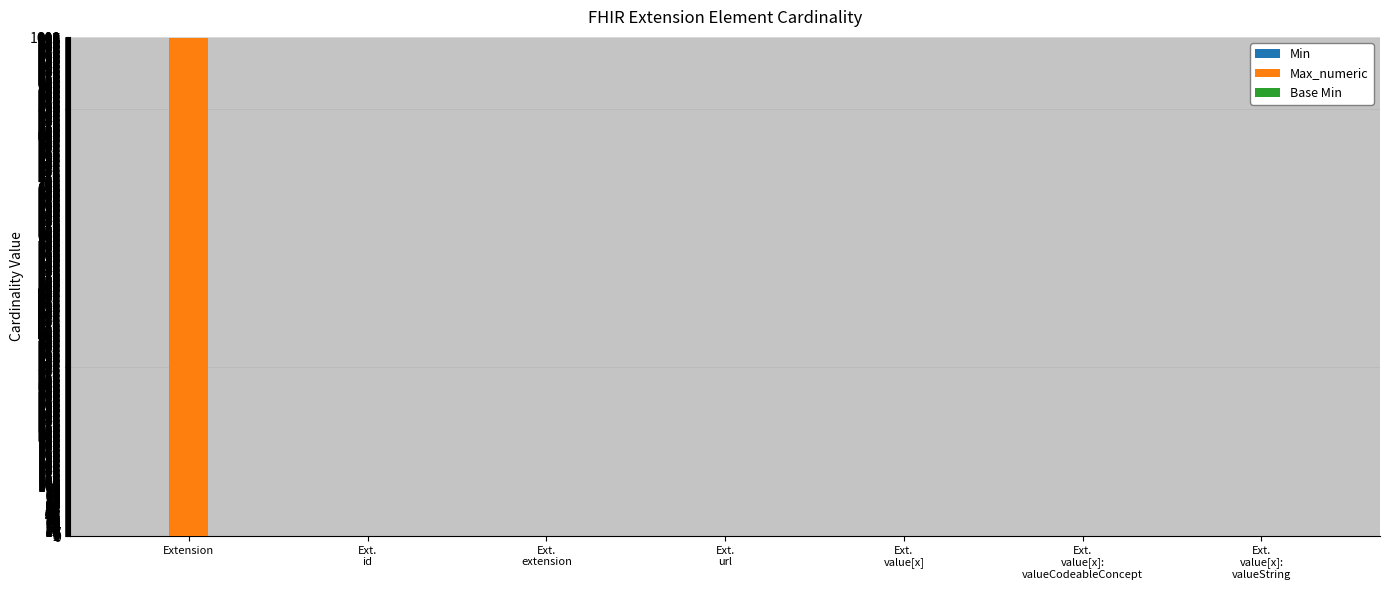

What is the total value across all series at Ext.
url?

3